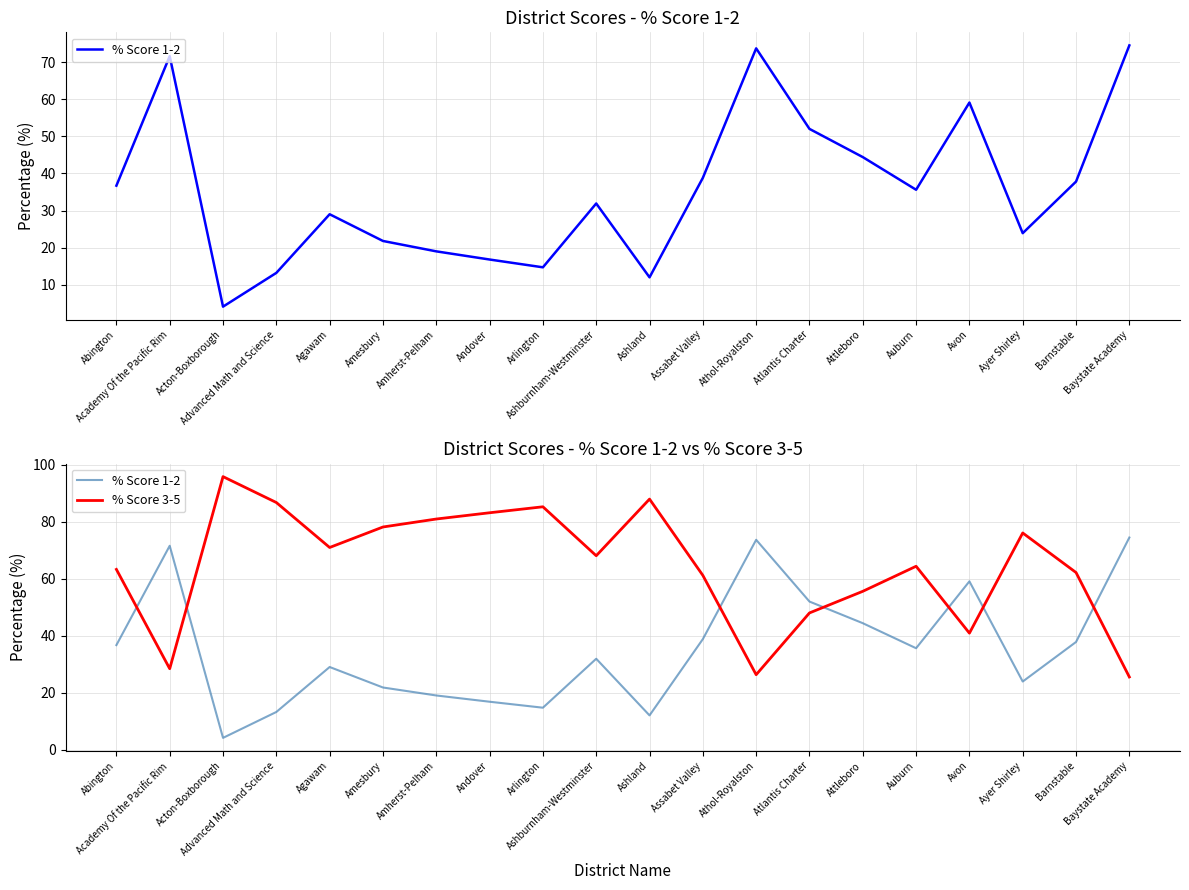

Count the number of categories in the chart.

20